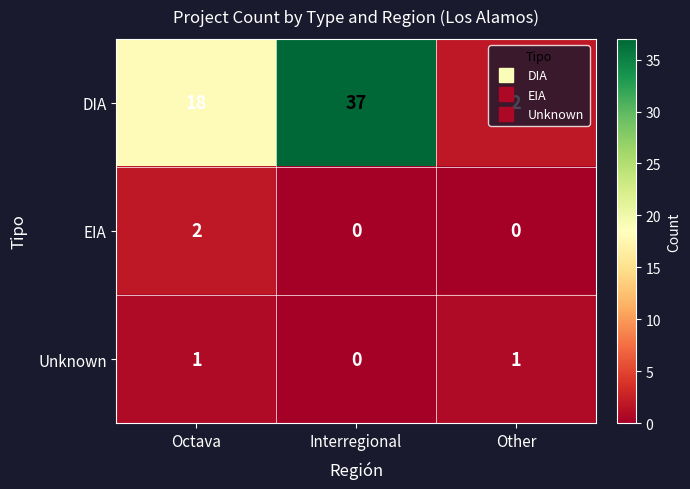

What is the greatest value displayed?

37